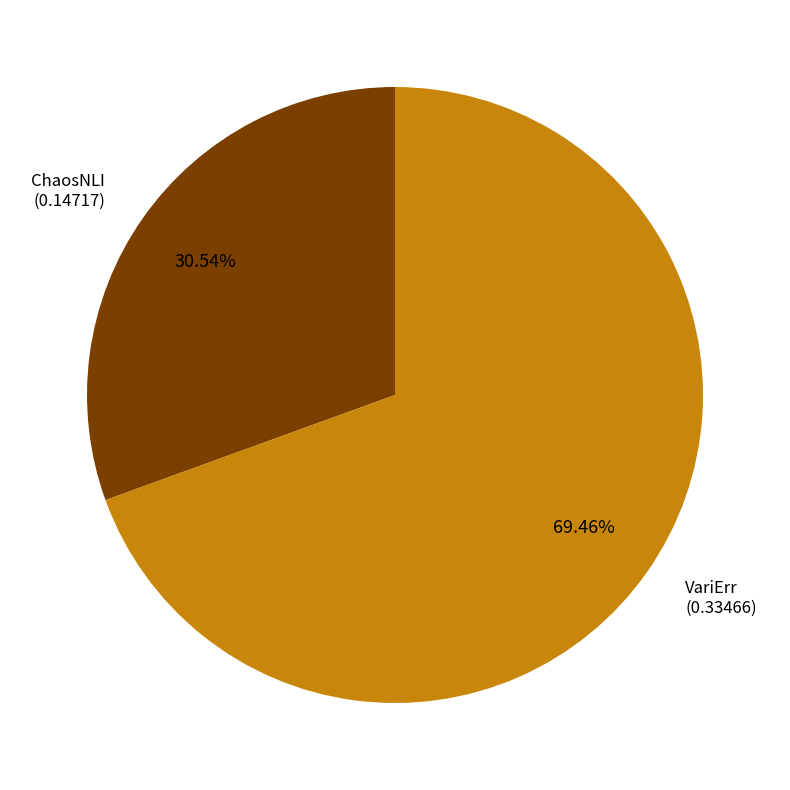

Is there a majority slice in this chart?

Yes